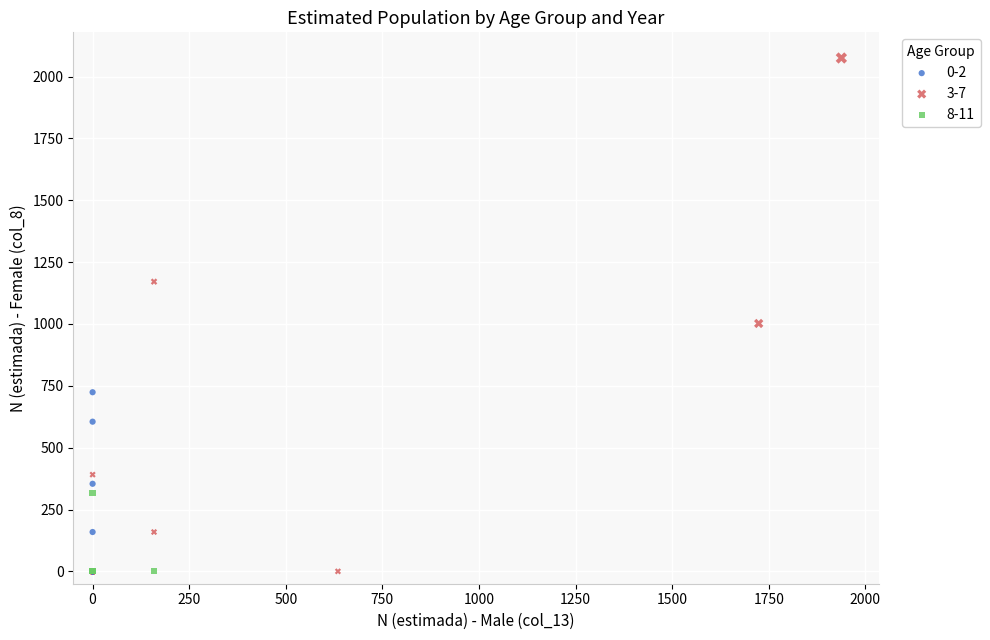

Which series has the largest Y range (max minus min)?

3-7